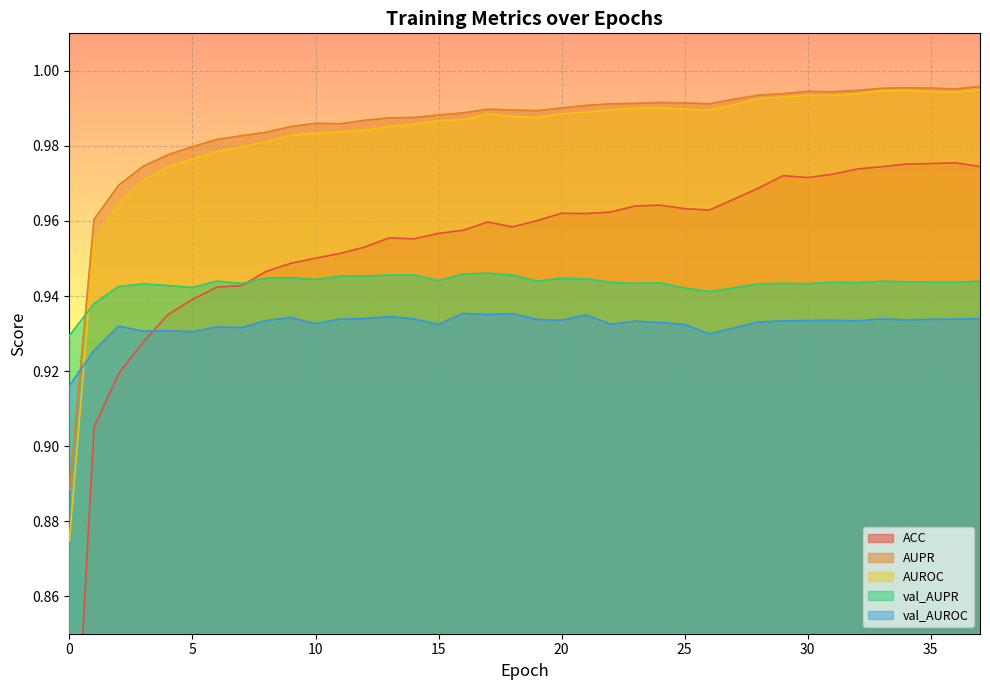

Where is the first local maximum for AUROC?

17